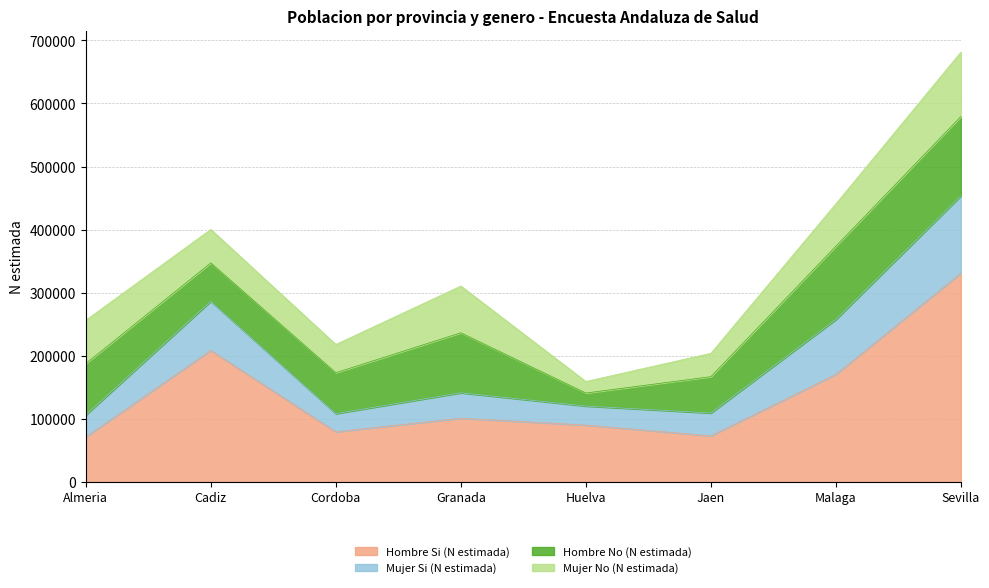

True or false: Mujer Si (N estimada) and Hombre Si (N estimada) cross at least once.

False